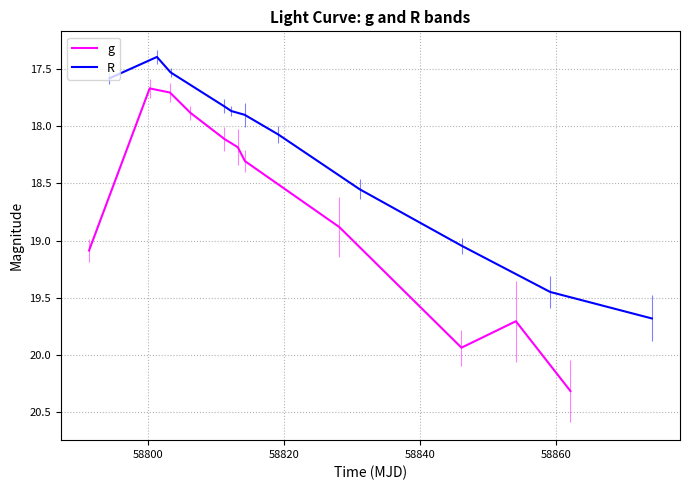

The R series shows 8.6 at 6. True or false?

False